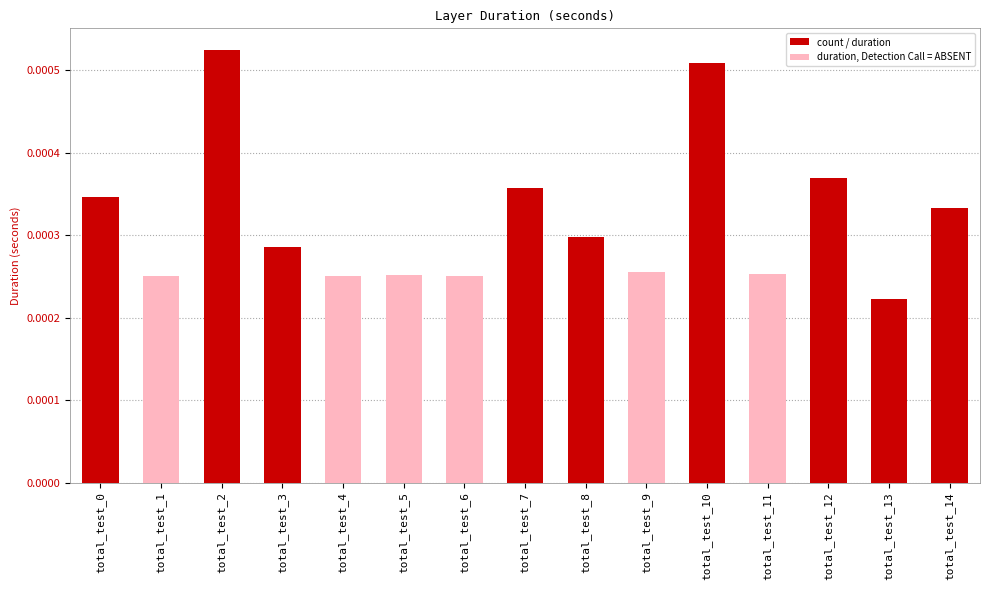

Does the chart contain any negative values?

No